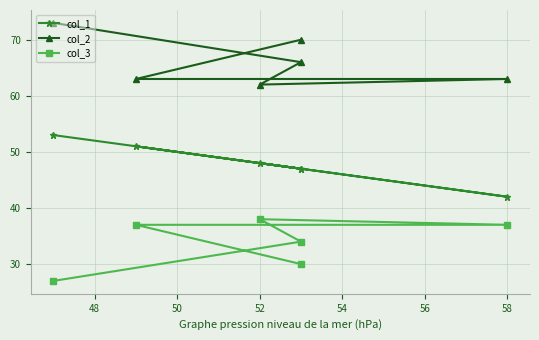

List the series in order of their overall mean, lowest first.

col_3, col_1, col_2